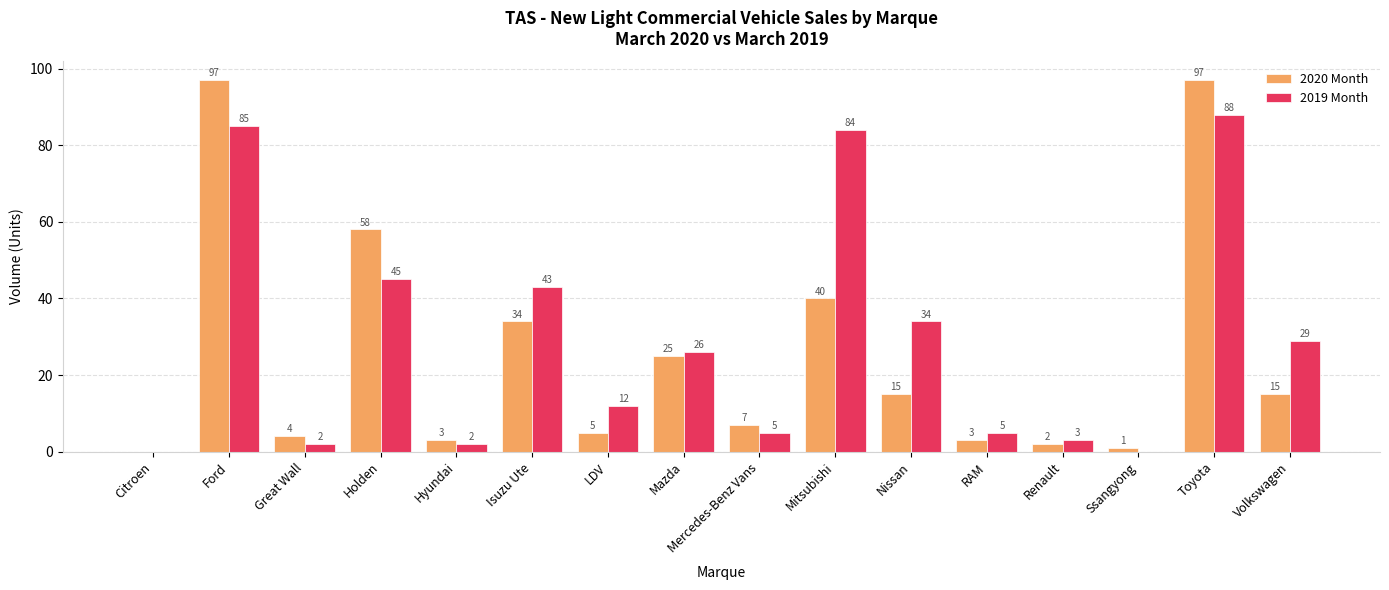

Which series has the largest total across all categories?

2019 Month